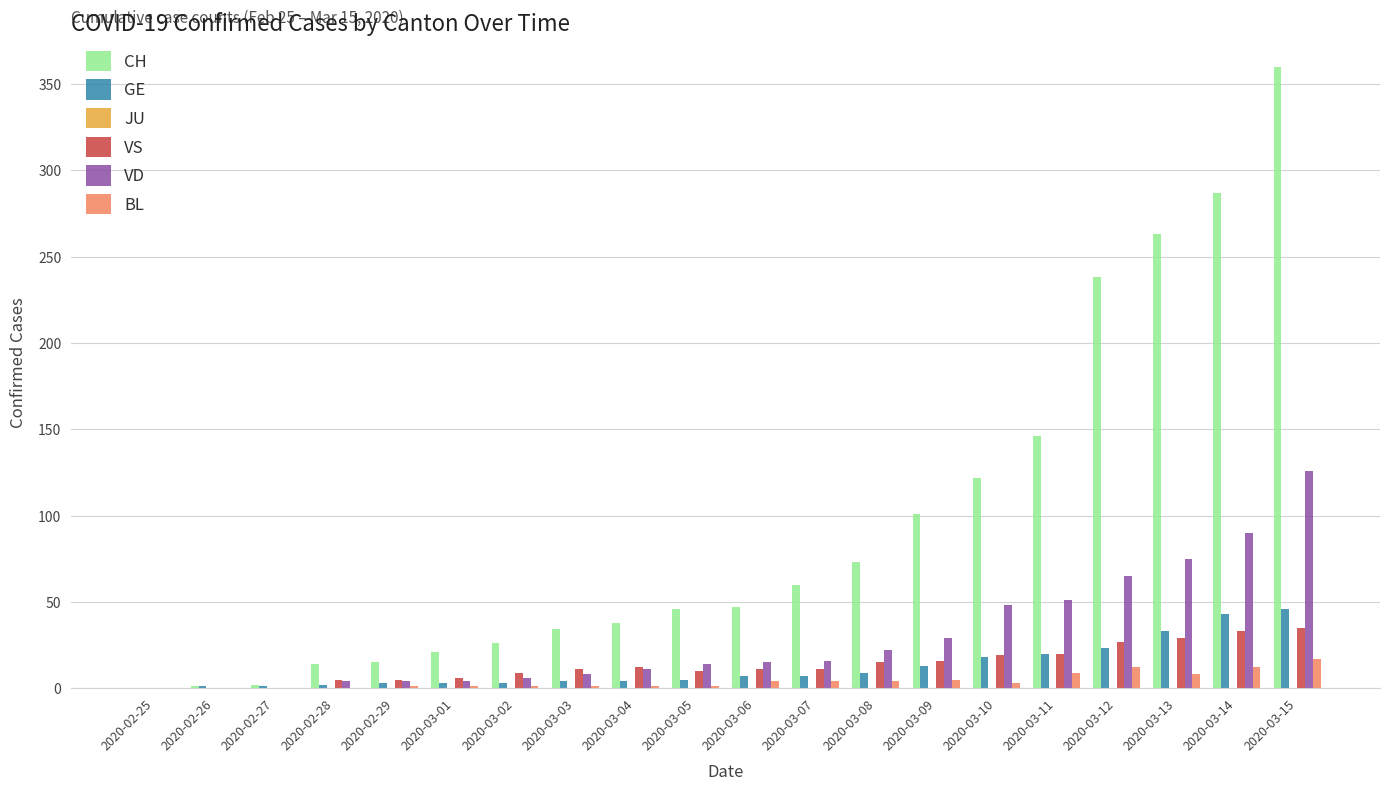

What is the maximum value shown in the chart?

360